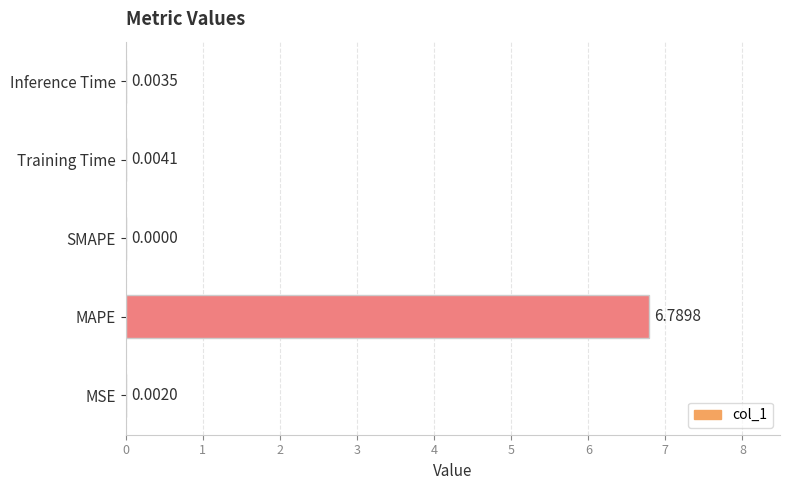

How many data points are above 0?

4